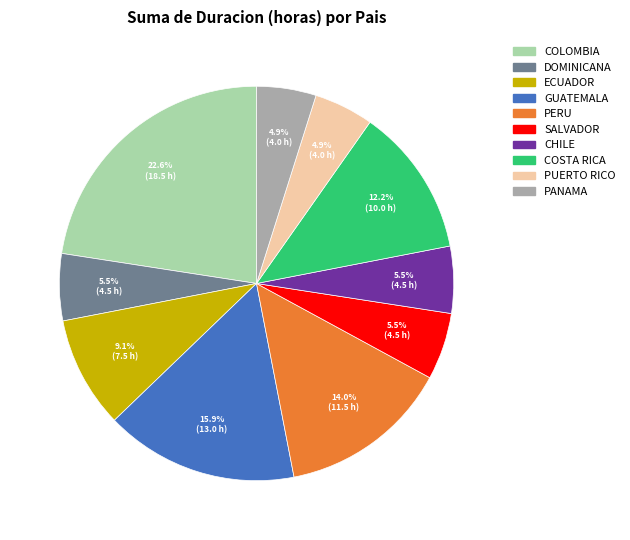

To the nearest percent, what is the combined percentage of ECUADOR and PERU?

23%